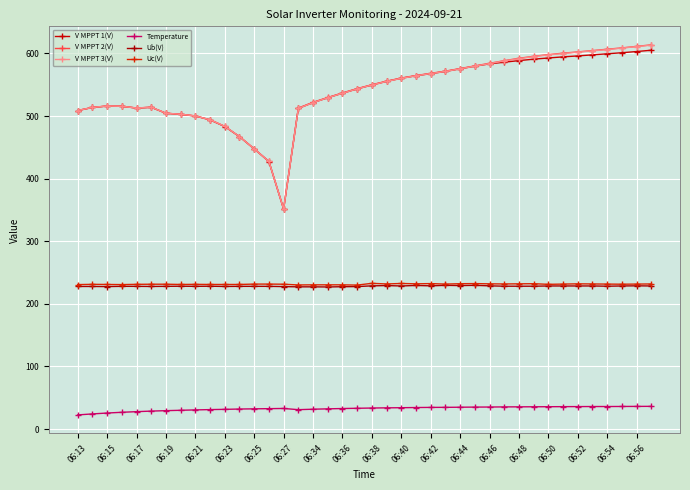

Count the number of data series in this chart.

6